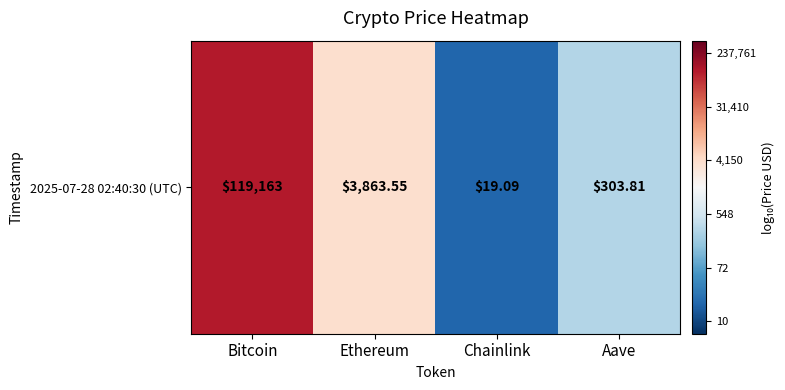

At which label does the data first exceed 3?

Bitcoin